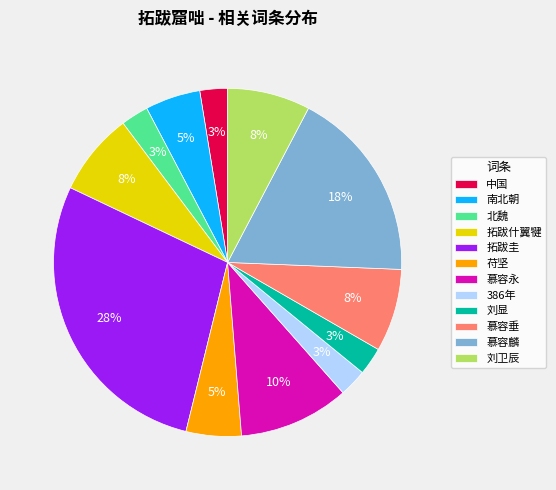

Do 苻坚 and 刘卫辰 together represent more than half of the pie?

No